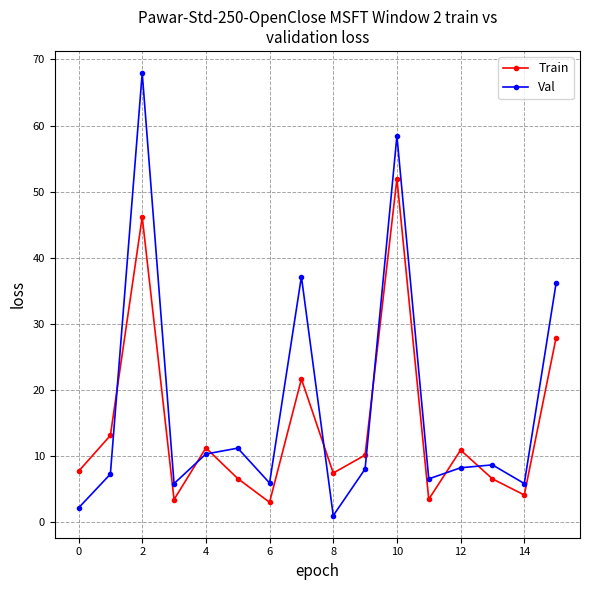

Which series has the largest range (max minus min)?

Val